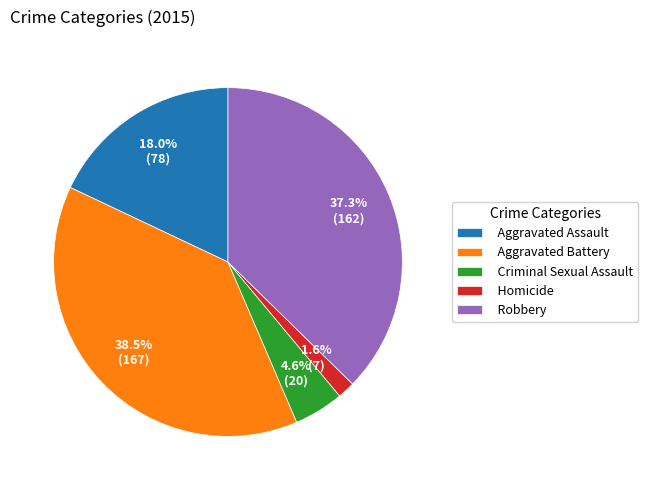

What is the smallest slice in the pie chart?

Homicide